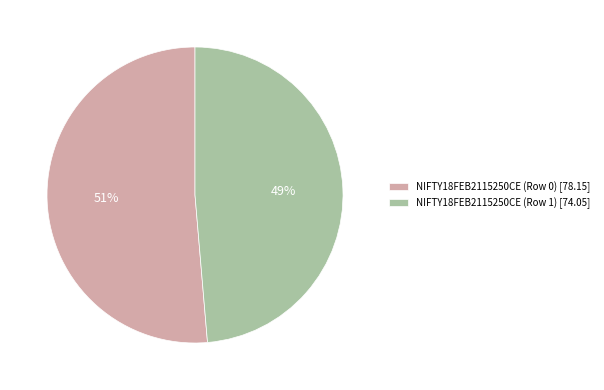

Combined, do NIFTY18FEB2115250CE (Row 0) [78.15] and NIFTY18FEB2115250CE (Row 1) [74.05] account for over 50%?

Yes